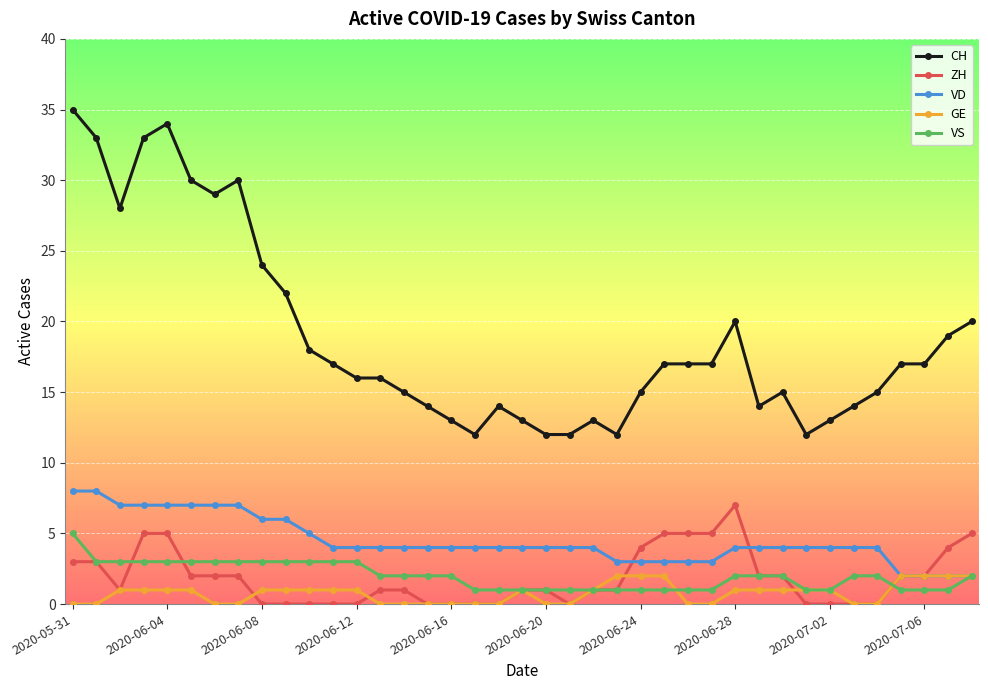

Which series has the widest spread of values?

CH